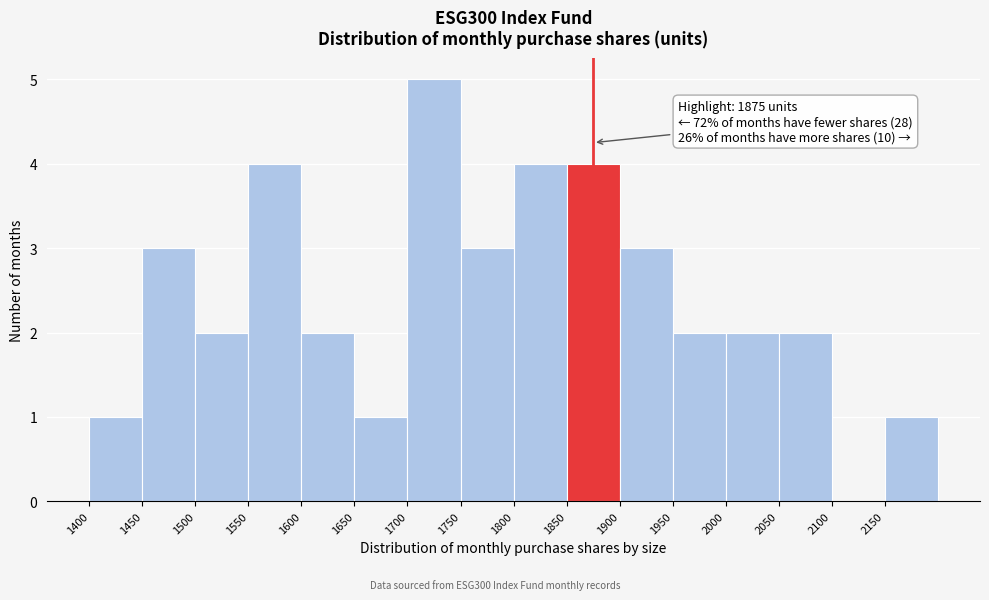

Which range on the x-axis has the tallest bar?

1700 to 1750